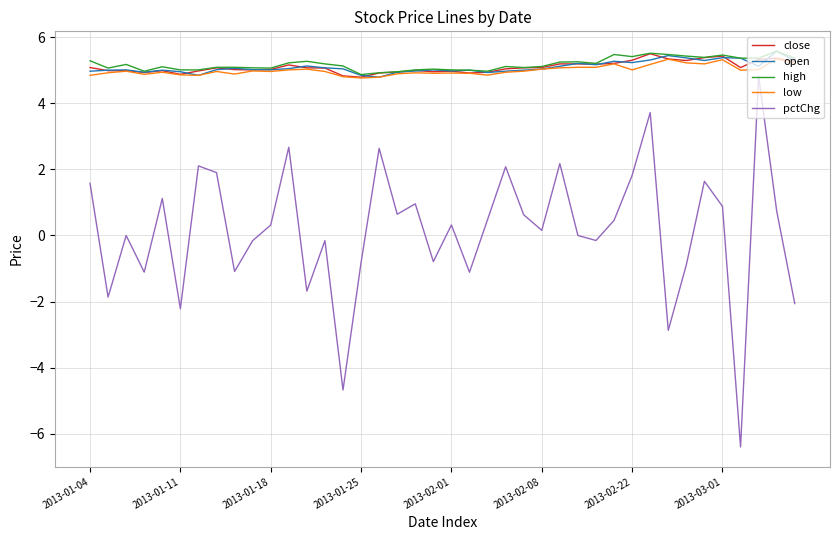

What is the difference between the maximum and second lowest values in the low series?

0.6